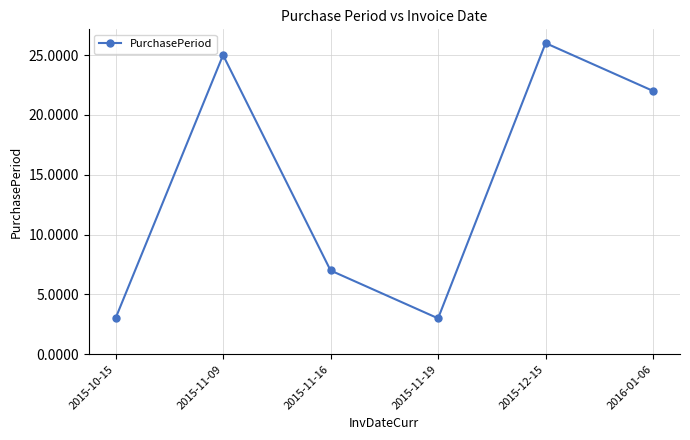

What is the minimum value shown in the chart?

3